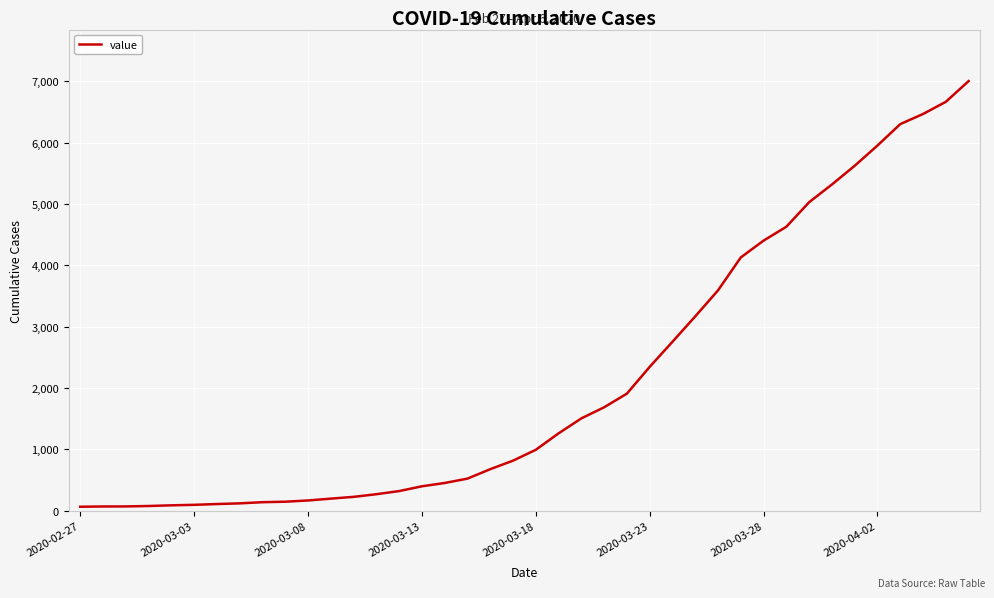

What is the maximum value shown in the chart?

7002